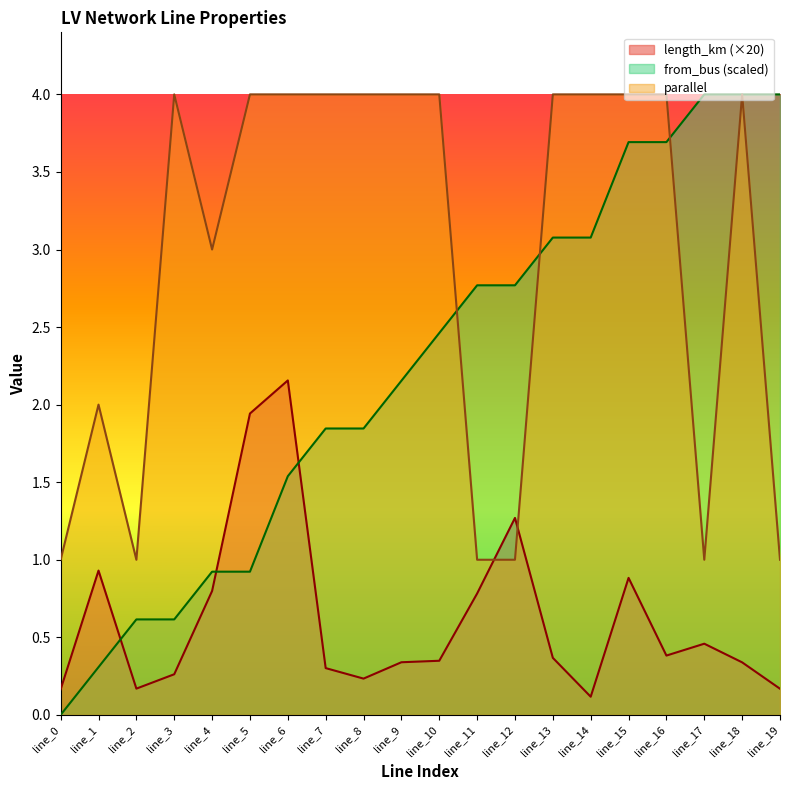

Reading left to right, what are all the values shown in this chart?

length_km: 0.2	0.9	0.2	0.3	0.8	1.9	2.2	0.3	0.2	0.3	0.3	0.8	1.3	0.4	0.1	0.9	0.4	0.5	0.3	0.2
parallel: 1.0	2.0	1.0	4.0	3.0	4.0	4.0	4.0	4.0	4.0	4.0	1.0	1.0	4.0	4.0	4.0	4.0	1.0	4.0	1.0
from_bus: 0.0	0.3	0.6	0.6	0.9	0.9	1.5	1.8	1.8	2.2	2.5	2.8	2.8	3.1	3.1	3.7	3.7	4.0	4.0	4.0